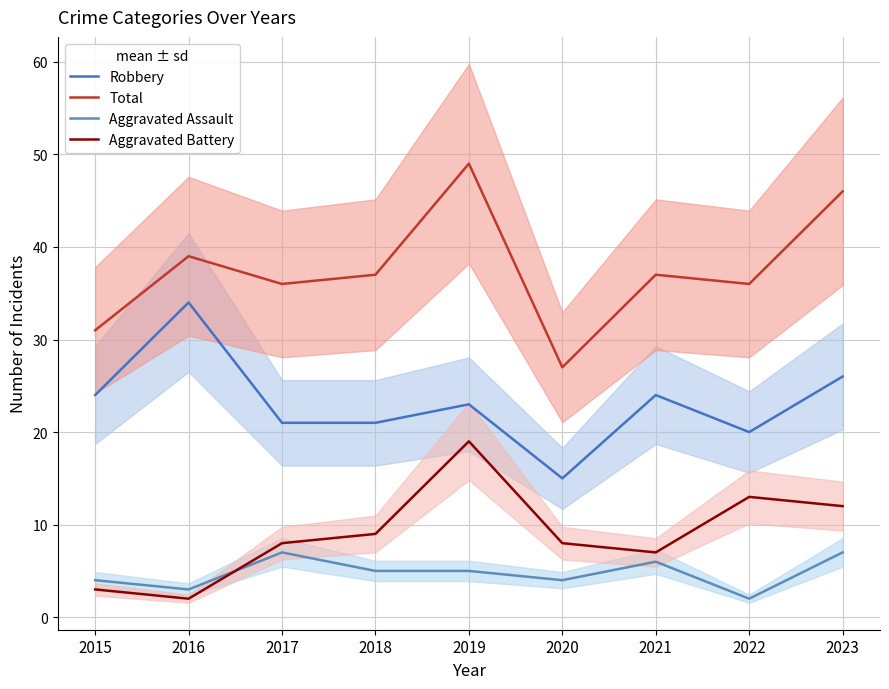

Reading left to right, list all the values displayed in this chart.

Robbery: 2015=24	2016=34	2017=21	2018=21	2019=23	2020=15	2021=24	2022=20	2023=26
Total: 2015=31	2016=39	2017=36	2018=37	2019=49	2020=27	2021=37	2022=36	2023=46
Aggravated Assault: 2015=4	2016=3	2017=7	2018=5	2019=5	2020=4	2021=6	2022=2	2023=7
Aggravated Battery: 2015=3	2016=2	2017=8	2018=9	2019=19	2020=8	2021=7	2022=13	2023=12